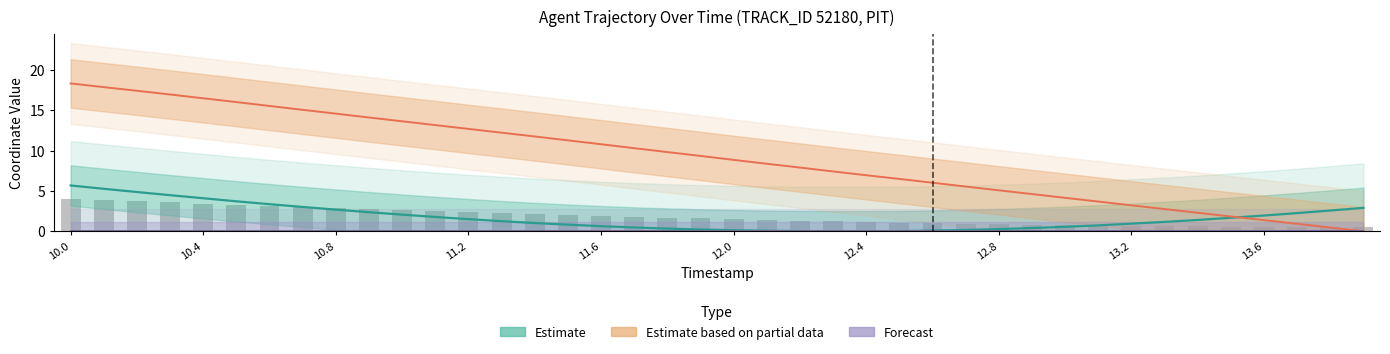

Where is Y nearest to the value 9?

12.0